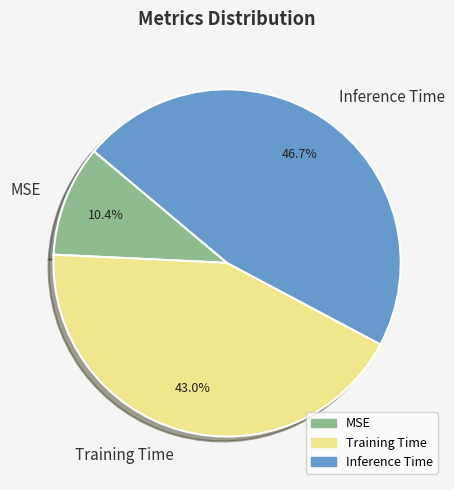

Does MSE represent more than half of the total?

No